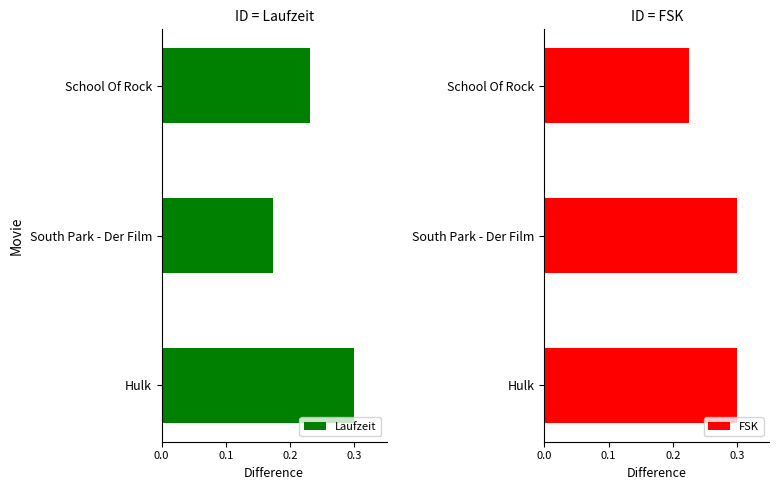

Rank the categories by Laufzeit value from highest to lowest.

Hulk, School Of Rock, South Park - Der Film